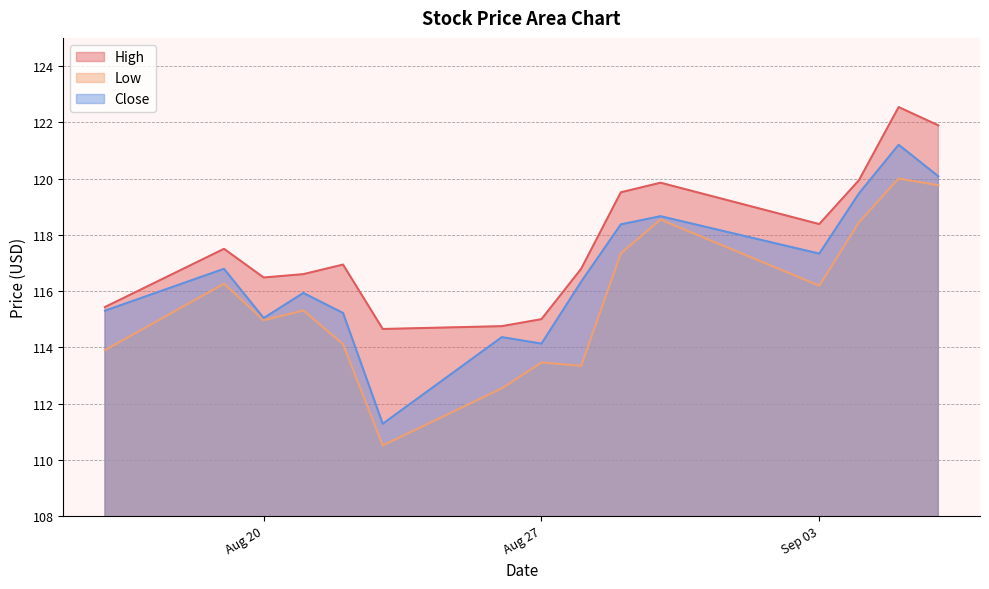

Which series changed the most between 2019-08-29 and 2019-09-06?

Low